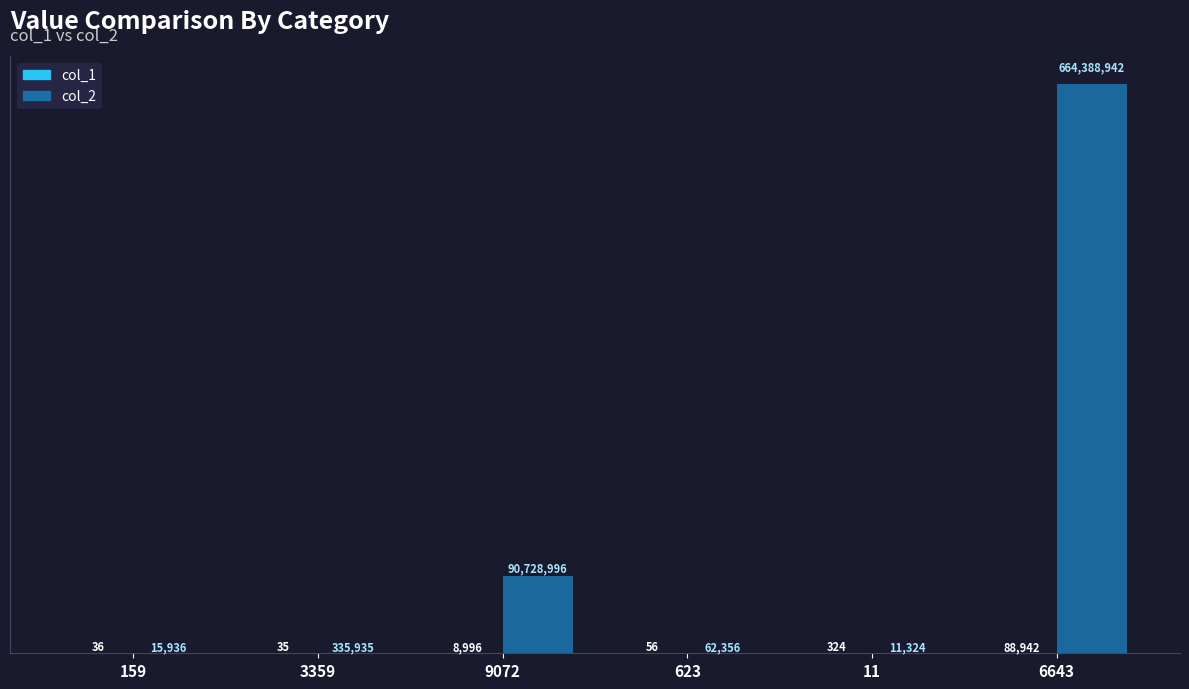

How many groups of bars are there?

6